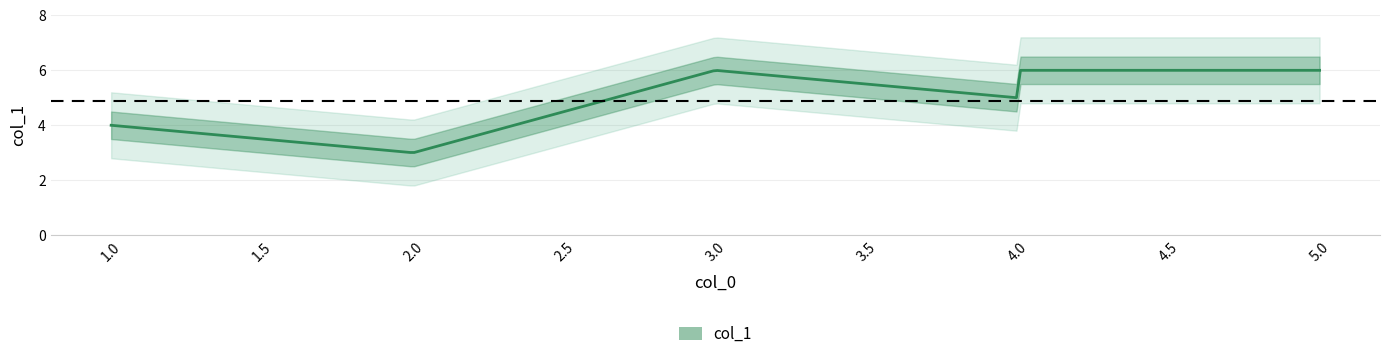

What is the minimum value shown in the chart?

2